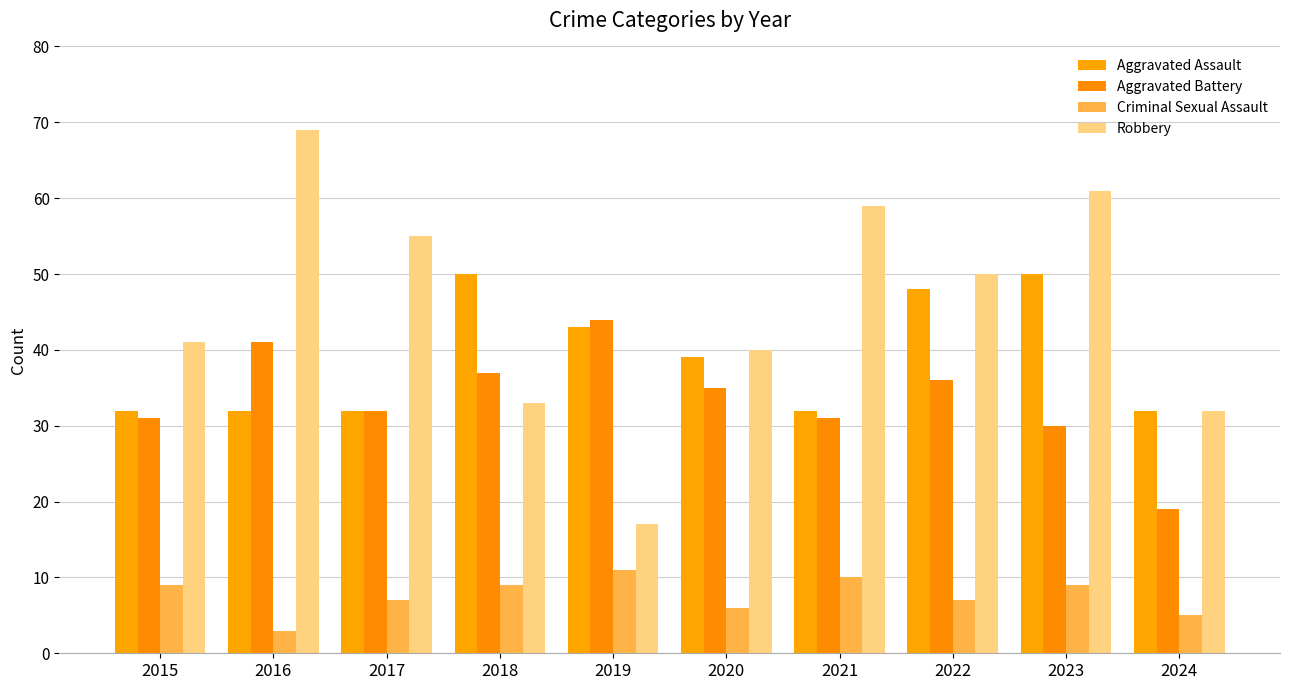

How many data points does each series have?

10